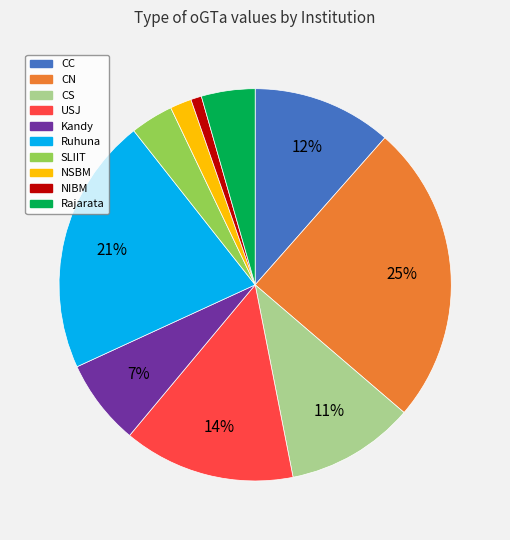

Count the number of slices in the pie.

10